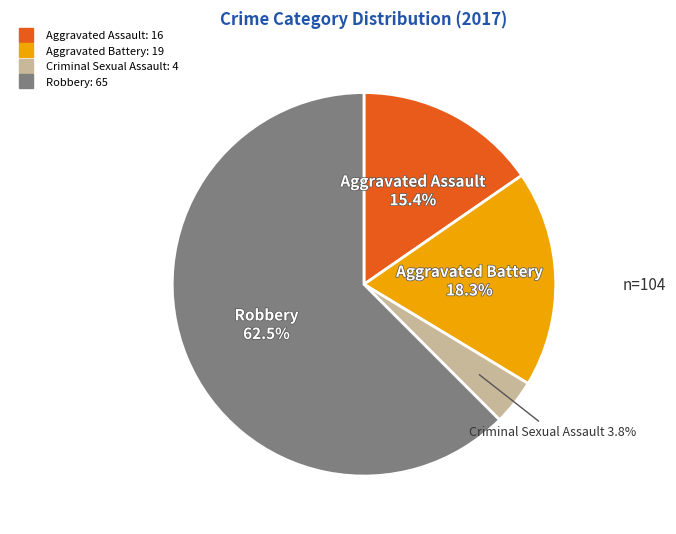

What is the largest slice in the pie chart?

Robbery